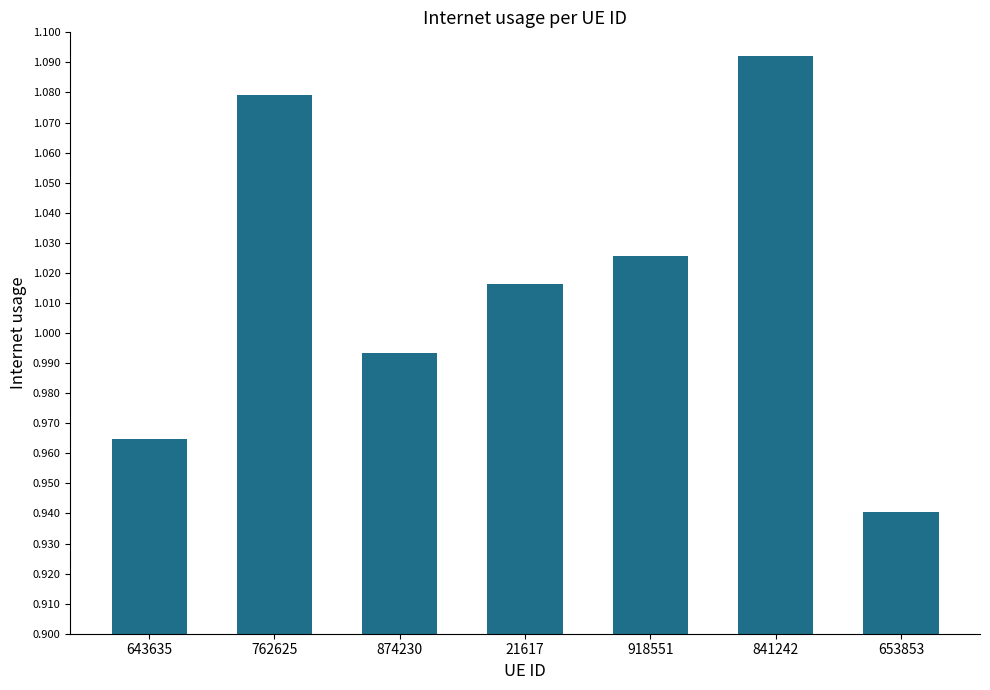

How many data points are less than 1?

3